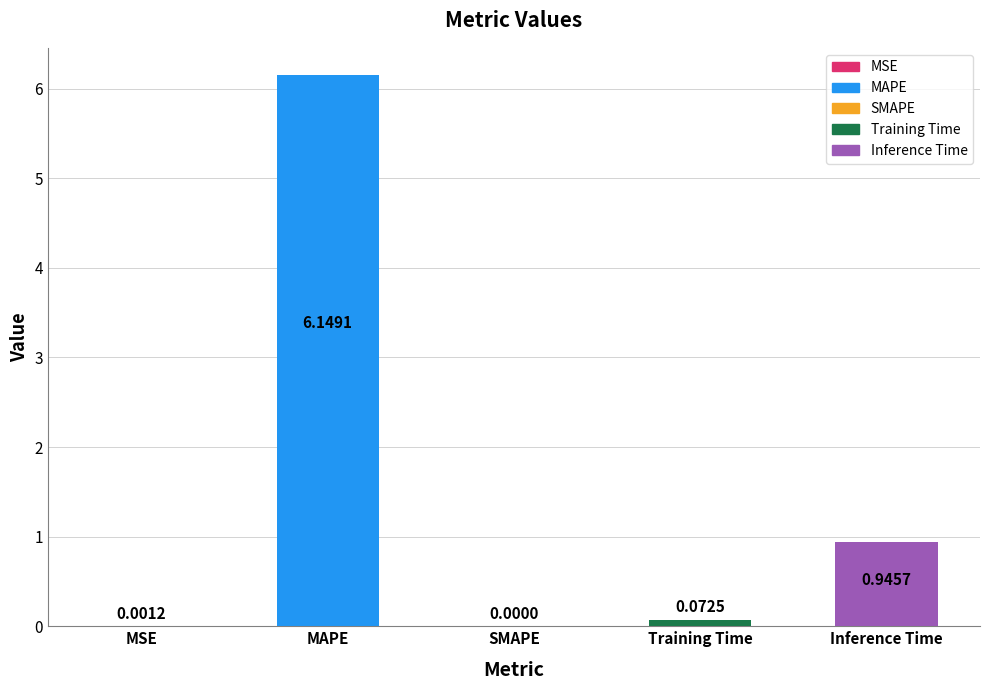

Where is the data nearest to the value 3?

Inference Time